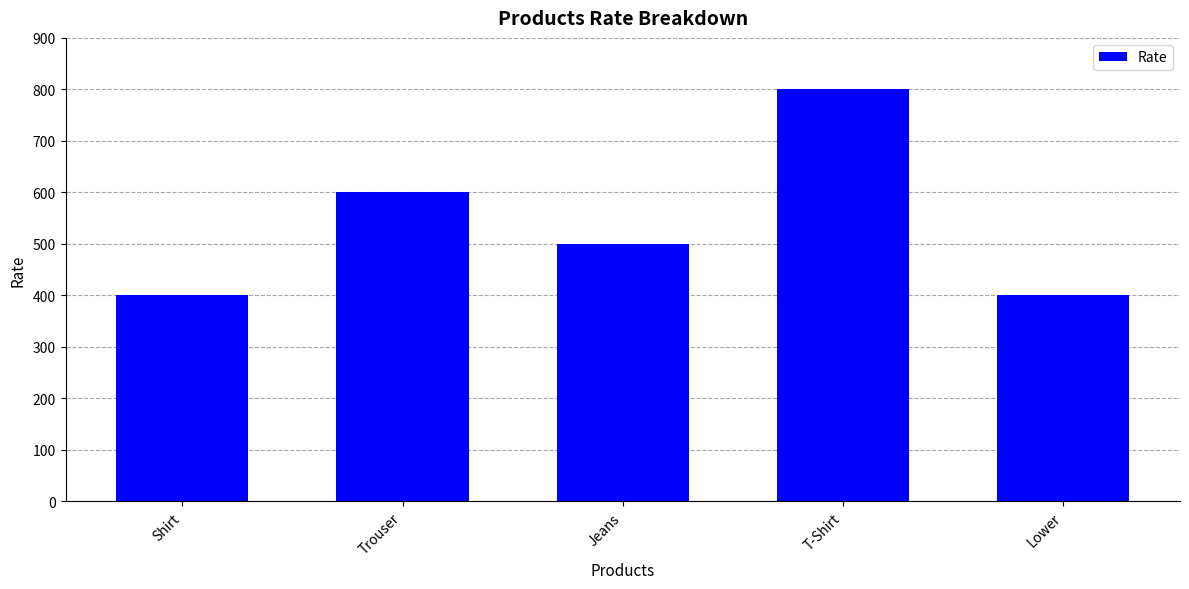

What is the difference between the values at Shirt and Trouser?

200